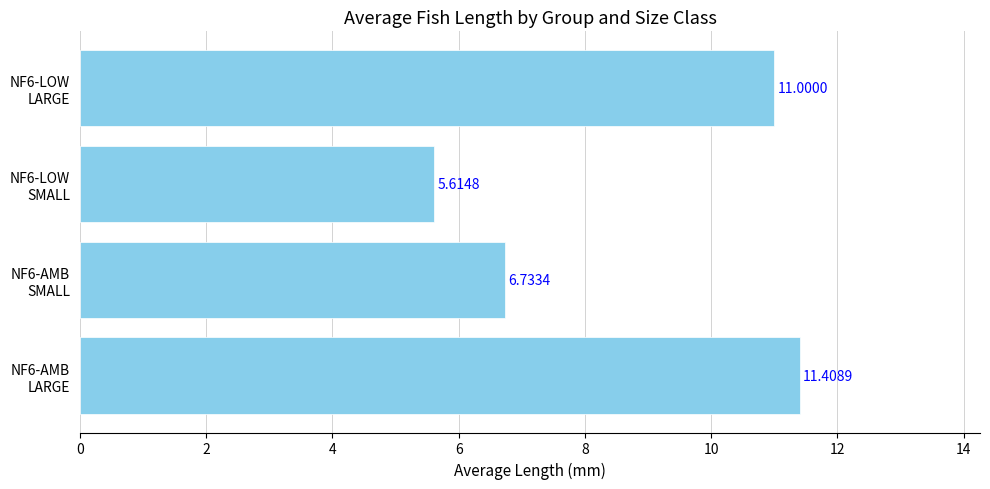

What is the difference between the second highest and minimum values?

5.4